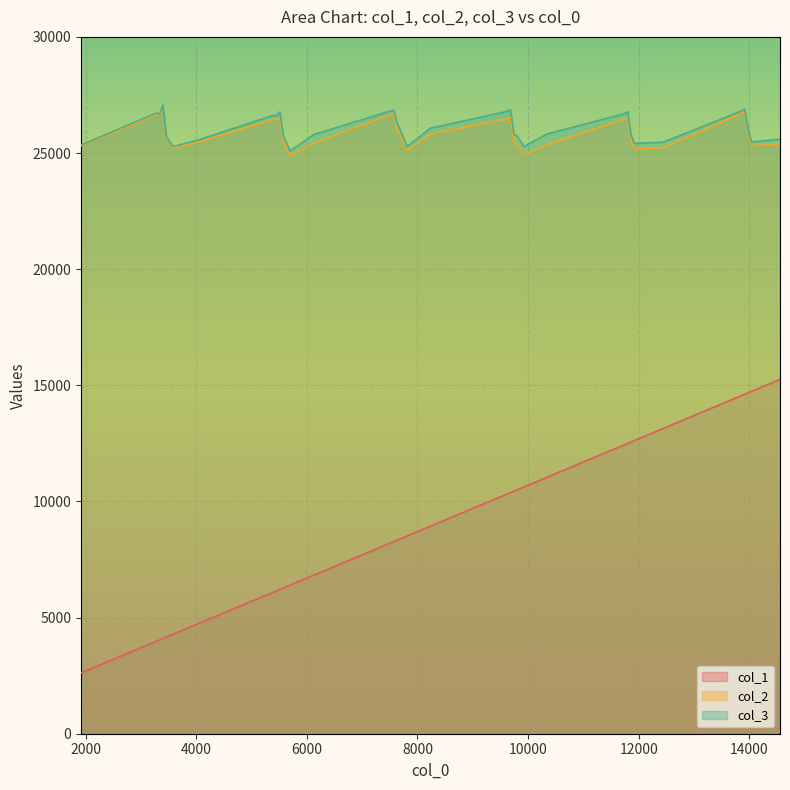

List the labels in order of col_2 value, smallest first.

32, 34, 33, 22, 31, 29, 24, 23, 21, 28, 30, 26, 25, 15, 16, 19, 18, 20, 27, 17, 14, 7, 1, 4, 3, 13, 9, 10, 6, 0, 2, 8, 5, 11, 12